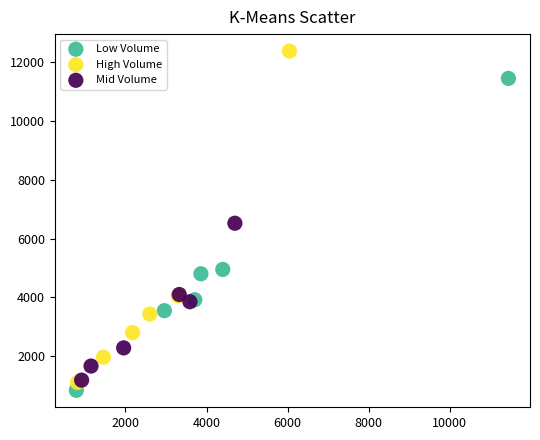

What are all the series names shown in the legend?

Low Volume, High Volume, Mid Volume